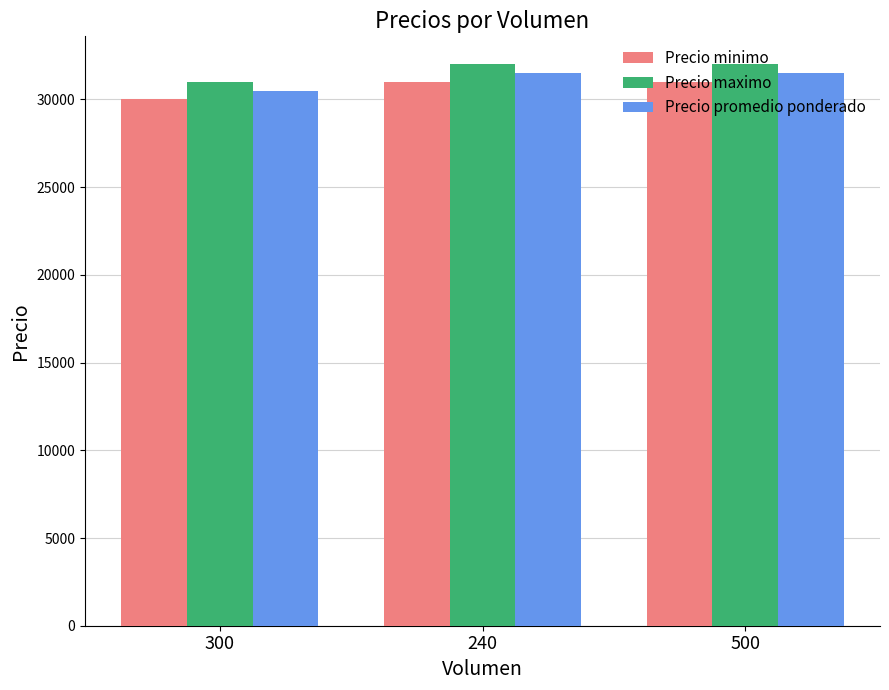

What position from the left is 300?

1